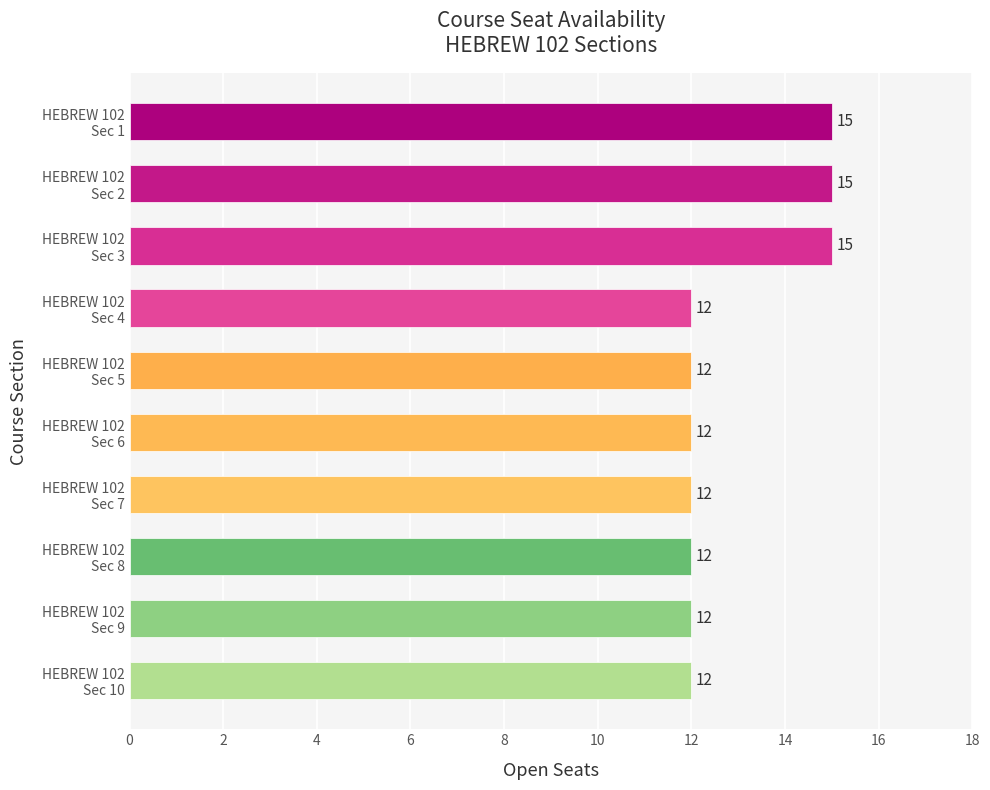

Count the number of categories in the chart.

10